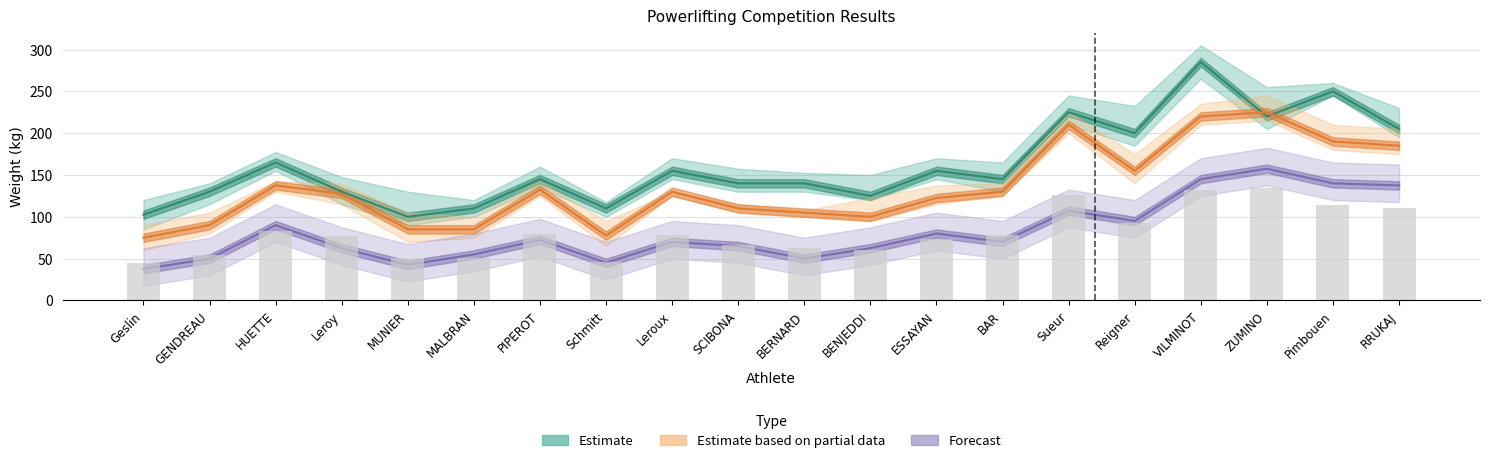

Are the bars grouped side by side (vs. stacked)?

Yes